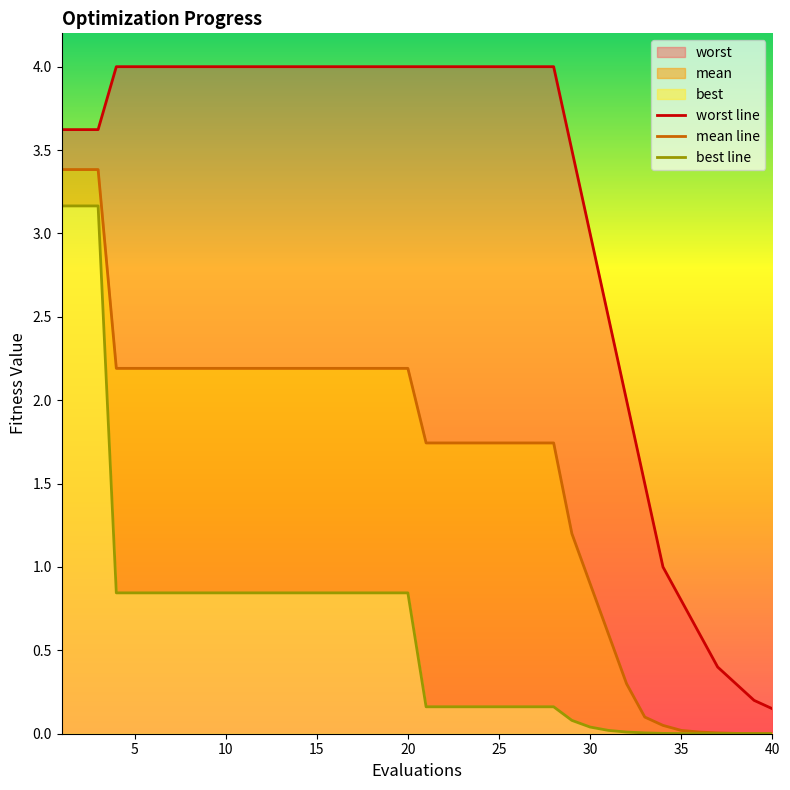

Reading right to left, list all the values displayed in this chart.

worst line: 0.1	0.2	0.3	0.4	0.6	0.8	1.0	1.5	2.0	2.5	3.0	3.5	4.0	4.0	4.0	4.0	4.0	4.0	4.0	4.0	4.0	4.0	4.0	4.0	4.0	4.0	4.0	4.0	4.0	4.0	4.0	4.0	4.0	4.0	4.0	4.0	4.0	3.6	3.6	3.6
mean line: 0.0	0.0	0.0	0.0	0.0	0.0	0.1	0.1	0.3	0.6	0.9	1.2	1.7	1.7	1.7	1.7	1.7	1.7	1.7	1.7	2.2	2.2	2.2	2.2	2.2	2.2	2.2	2.2	2.2	2.2	2.2	2.2	2.2	2.2	2.2	2.2	2.2	3.4	3.4	3.4
best line: 0.0	0.0	0.0	0.0	0.0	0.0	0.0	0.0	0.0	0.0	0.0	0.1	0.2	0.2	0.2	0.2	0.2	0.2	0.2	0.2	0.8	0.8	0.8	0.8	0.8	0.8	0.8	0.8	0.8	0.8	0.8	0.8	0.8	0.8	0.8	0.8	0.8	3.2	3.2	3.2